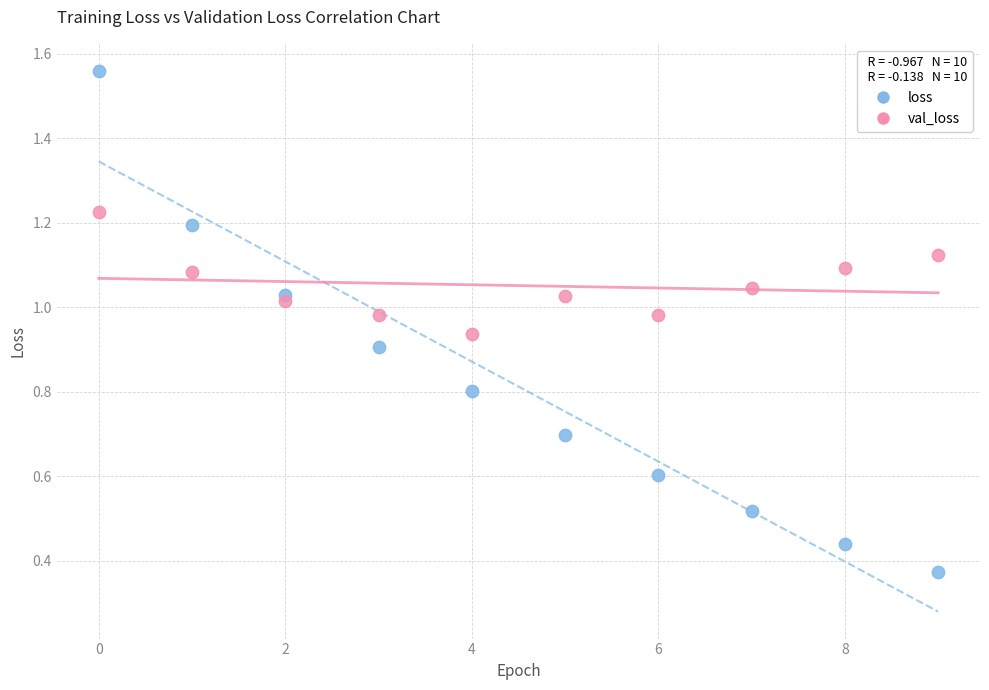

What are all the series names shown in the legend?

loss, val_loss